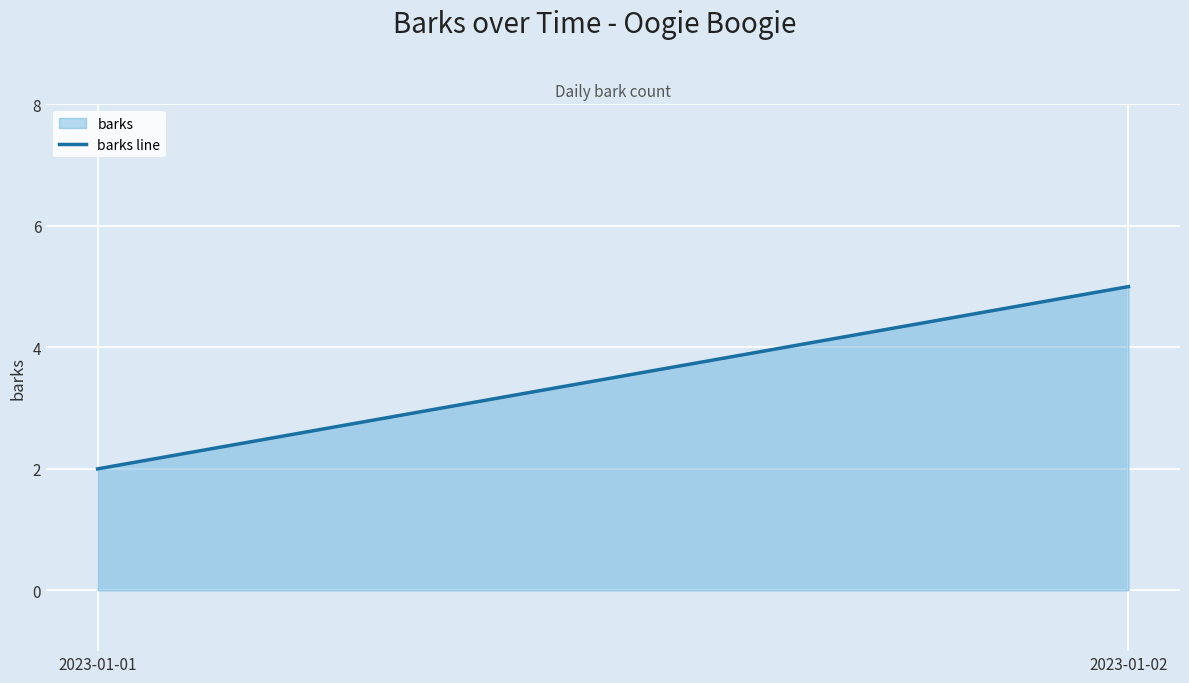

Rank the categories by value from lowest to highest.

2023-01-01, 2023-01-02